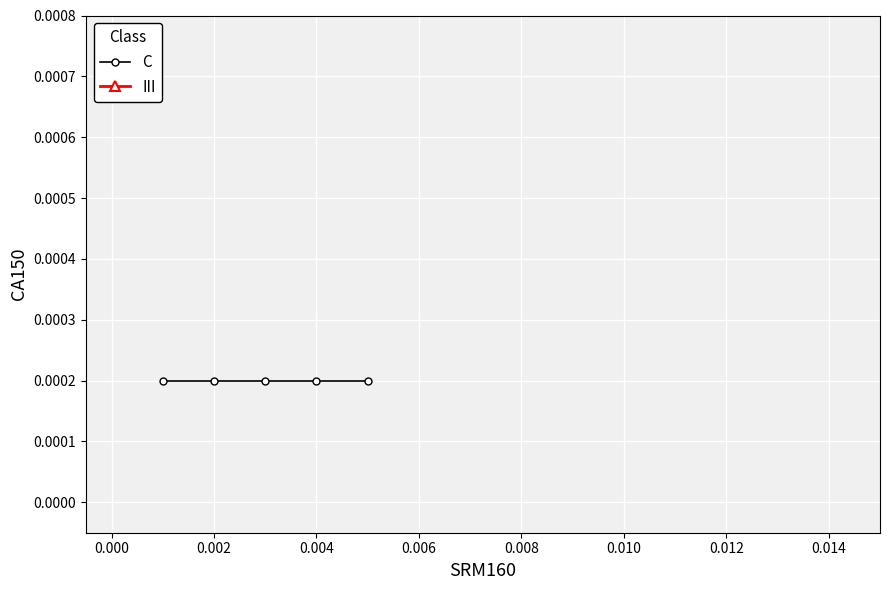

True or false: III and C cross at least once.

False